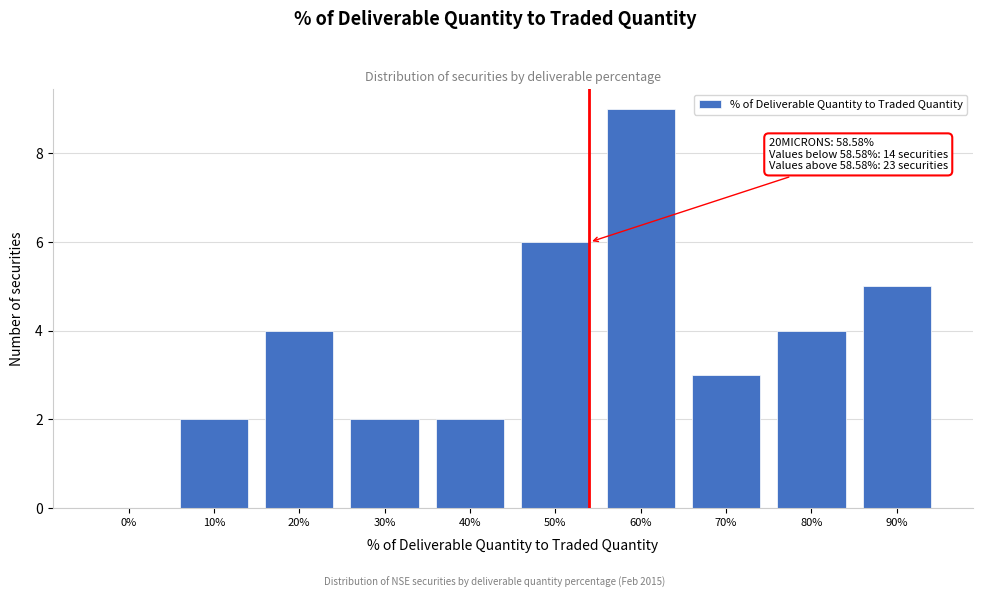

Reading left to right, extract all data points from this chart.

0%=0	10%=2	20%=4	30%=2	40%=2	50%=6	60%=9	70%=3	80%=4	90%=5